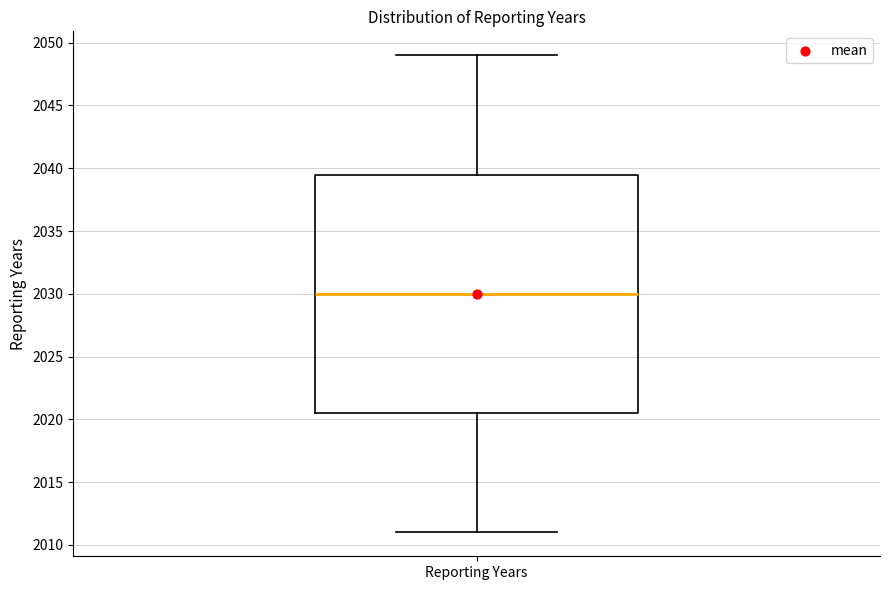

Read this box plot against the y-axis: the position of the median line, the range covered by the box, and the ends of both whiskers. The values are not printed on the chart, so give them approximately, as read against the axis.

median 2030.0, box 2020.5 to 2039.5, whiskers 2011.0 to 2049.0